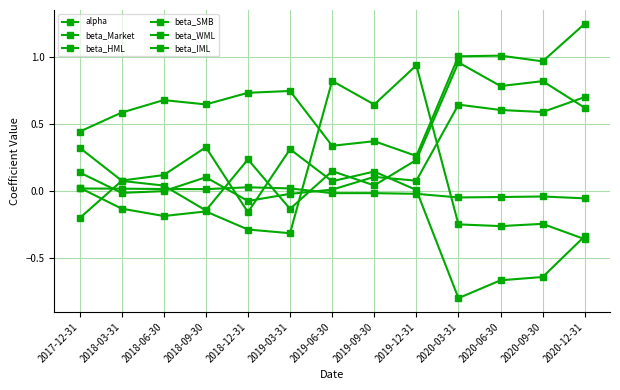

Is this an area chart (filled region under the line)?

No